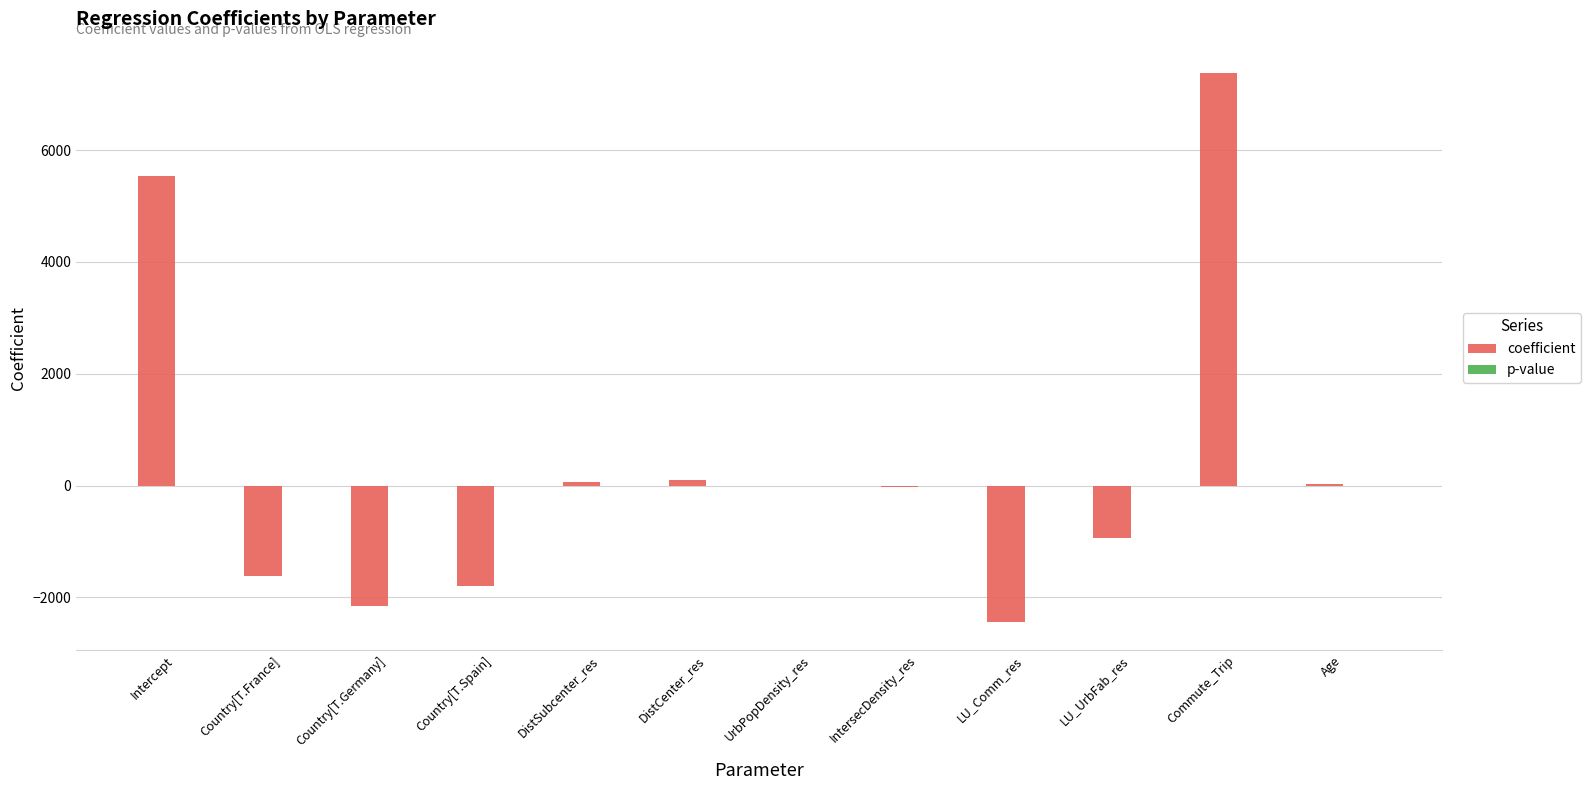

Between LU_Comm_res and Commute_Trip, which series saw the biggest shift?

coefficient